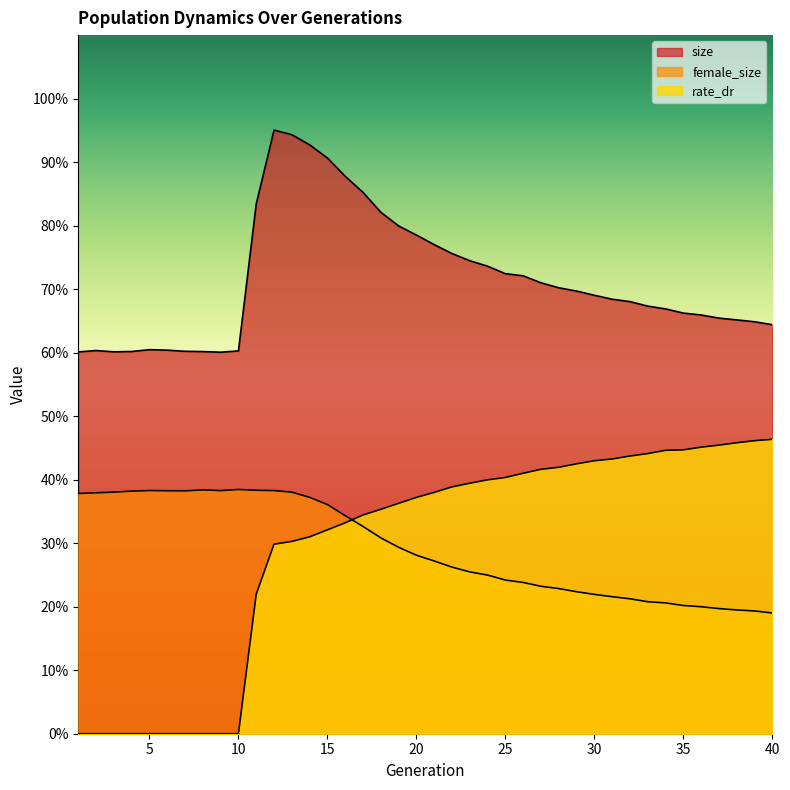

Where is female_size nearest to the value 0?

40